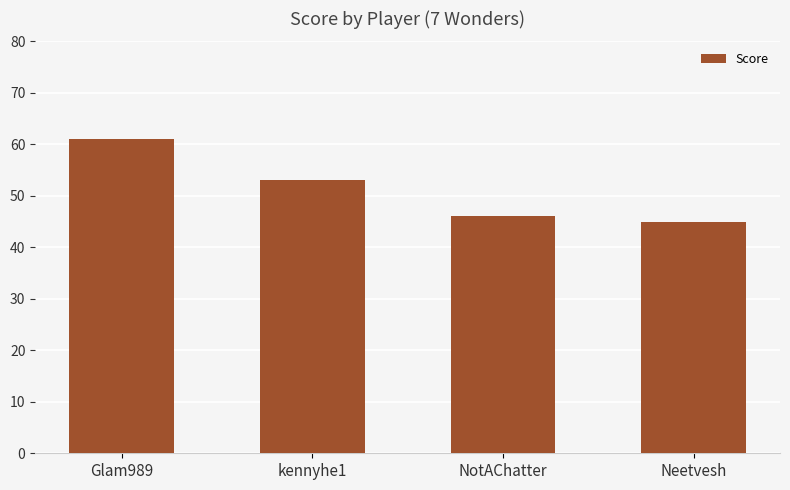

What is the label of the 1st bar from the right?

Neetvesh